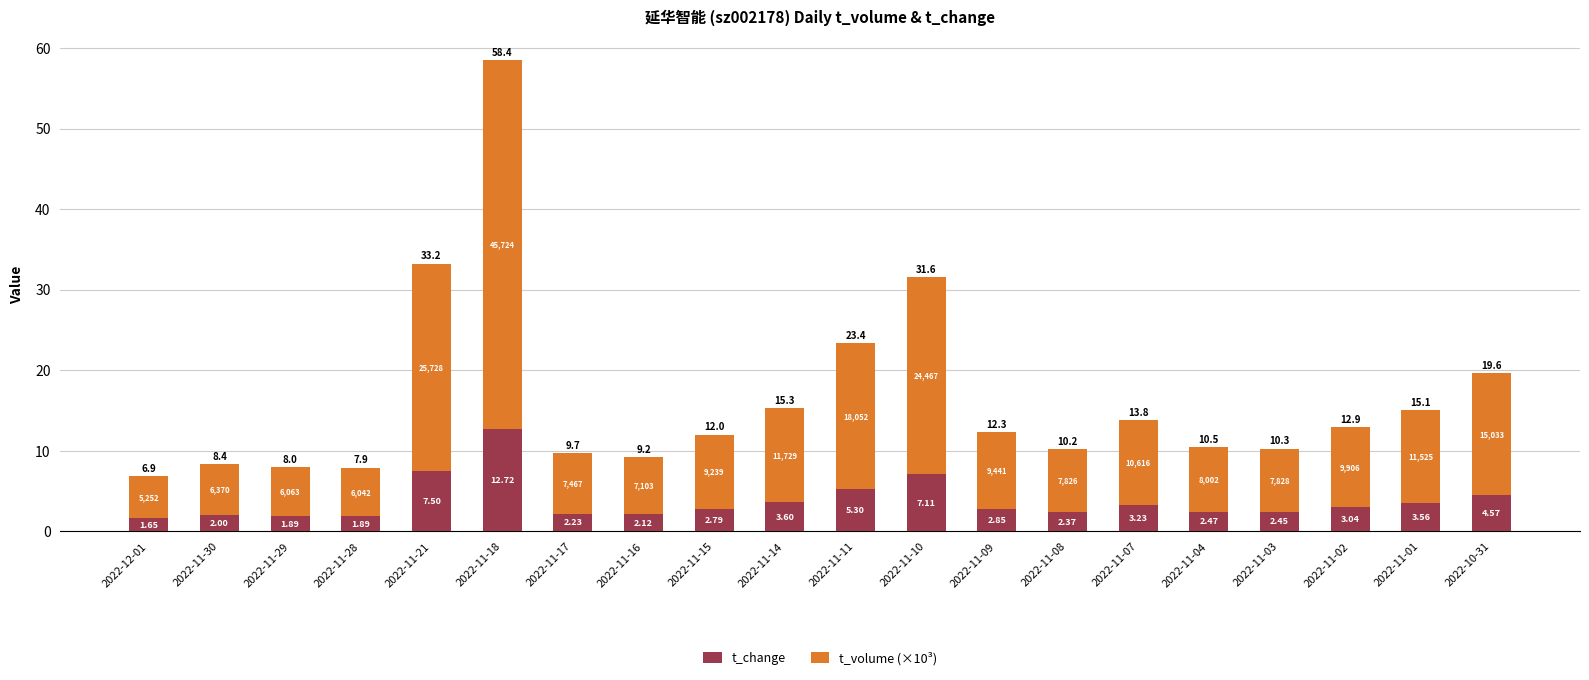

What is the total value across all series at 2022-11-15?

12.0